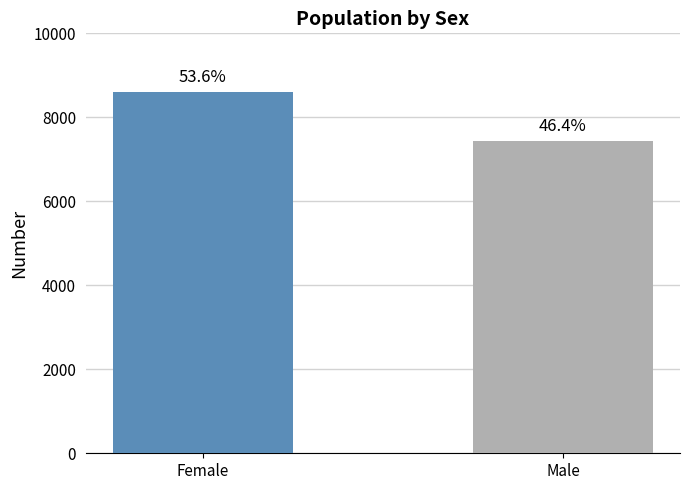

Which has a higher value, Male or Female?

Female